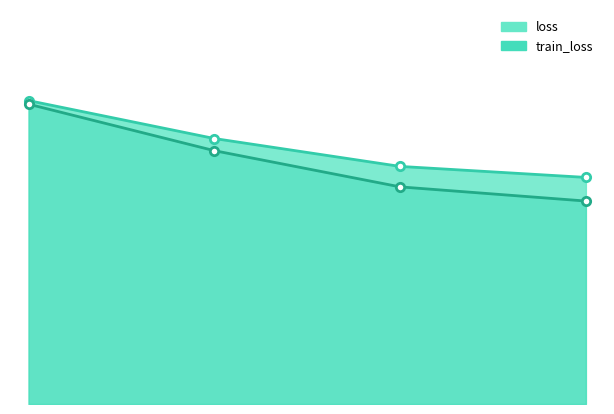

What is the difference between the loss values at 1500 and 2000?

0.1